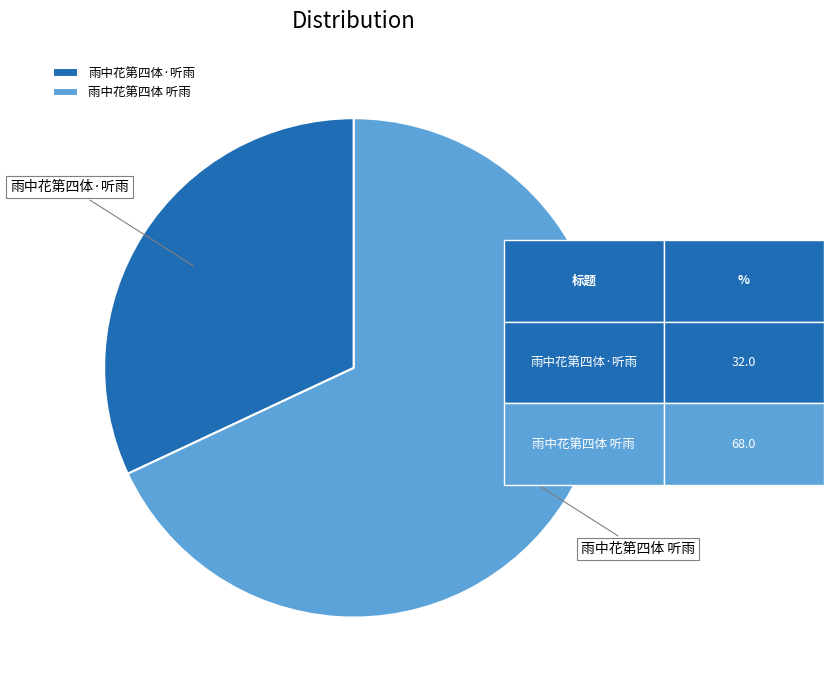

Approximately how many times larger is the value at 雨中花第四体 听雨 compared to 雨中花第四体·听雨?

2.1